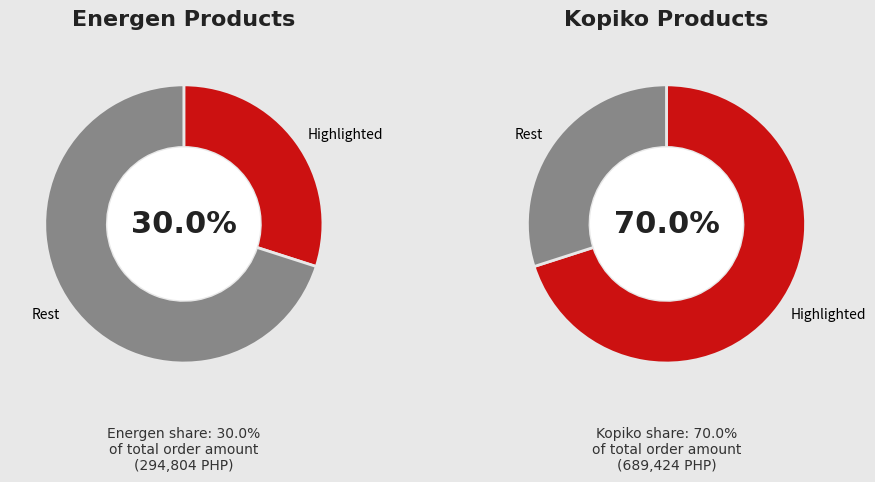

To the nearest percent, what portion does Kopiko Blanca hanger 24x10x30g represent?

14%